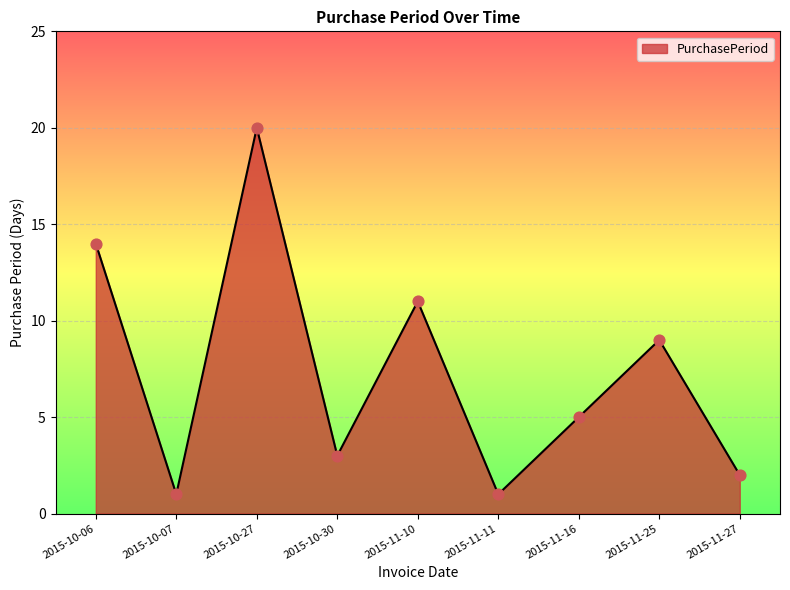

Between 2015-11-25 and 2015-10-30, which is larger?

2015-11-25